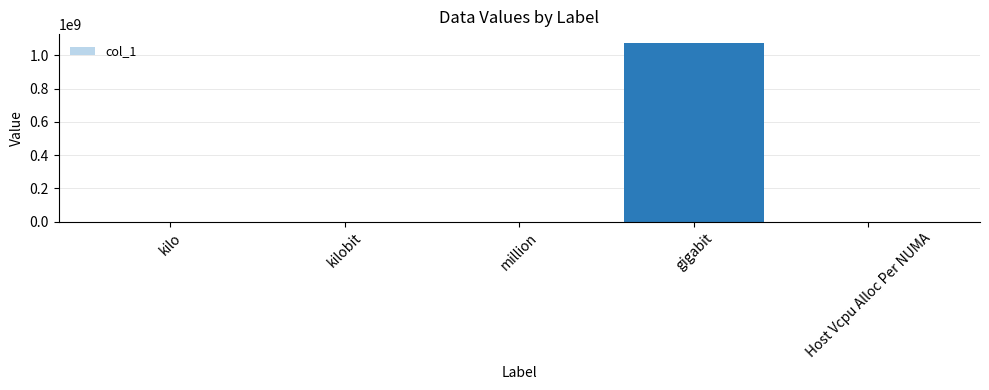

Which label corresponds to the largest value in the chart?

gigabit